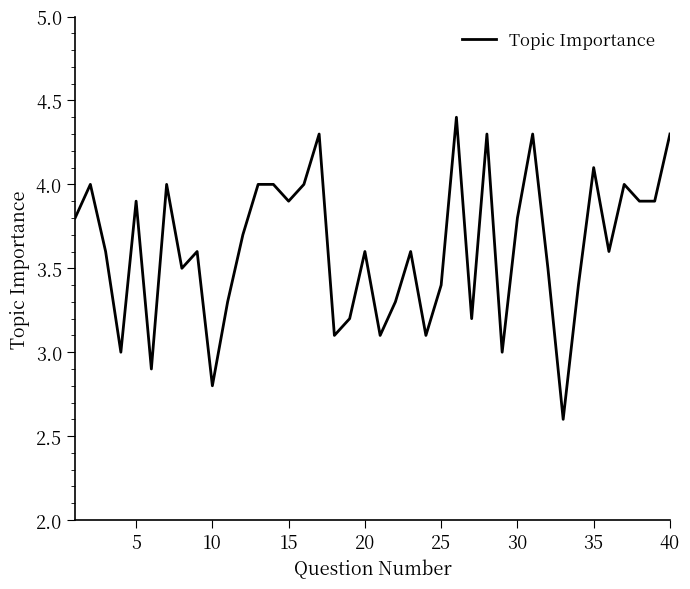

What is the minimum value shown in the chart?

2.6